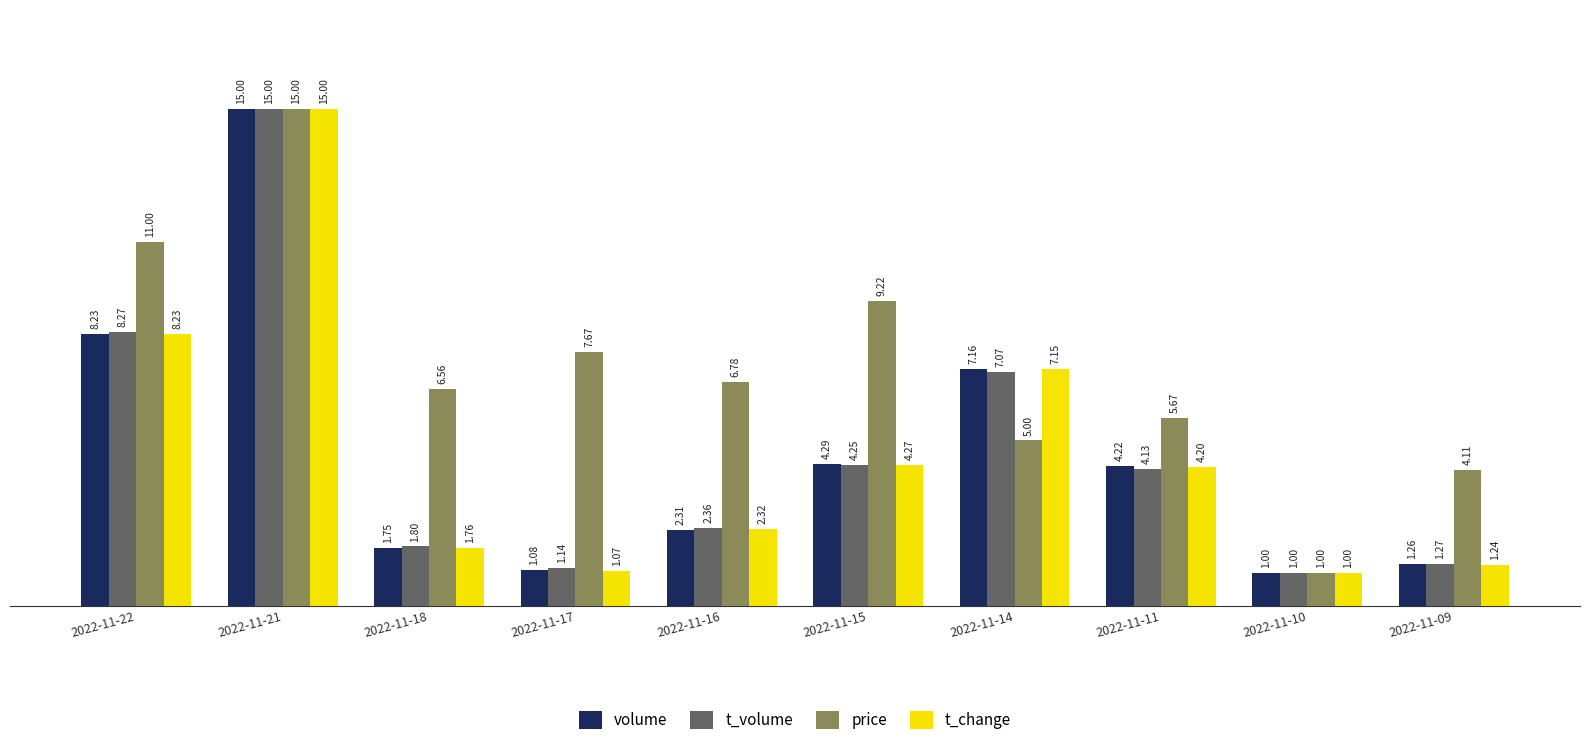

At which category is the sum across all series the highest?

2022-11-21